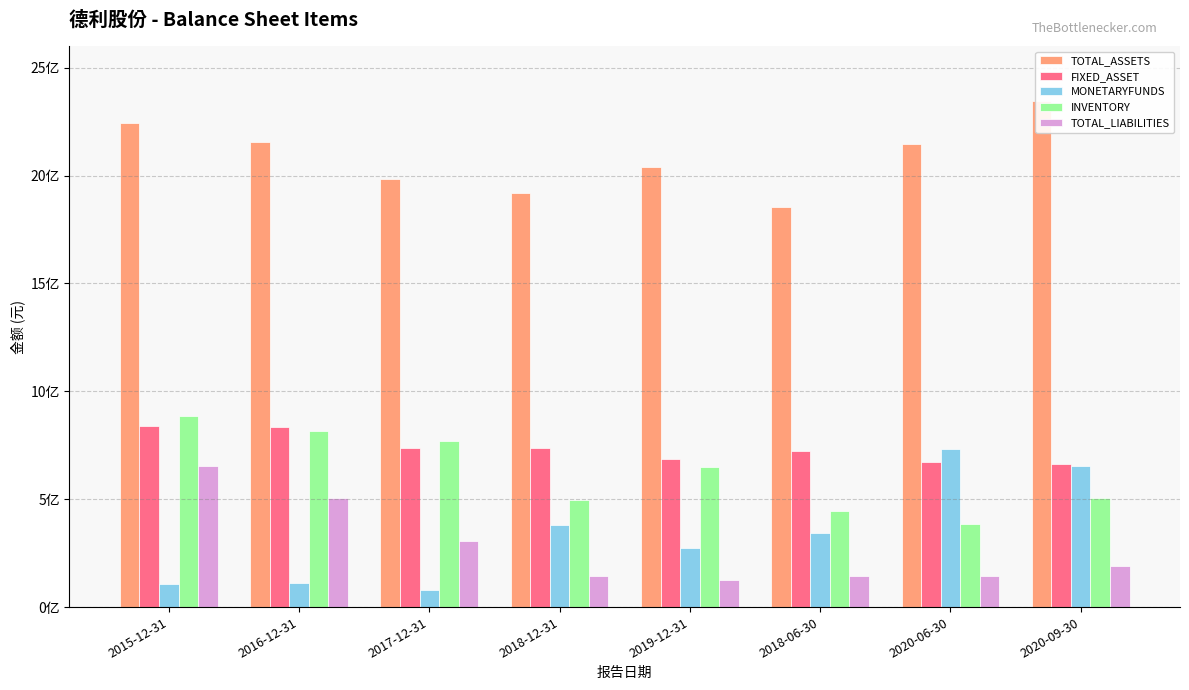

What is the greatest value displayed?

2343671221